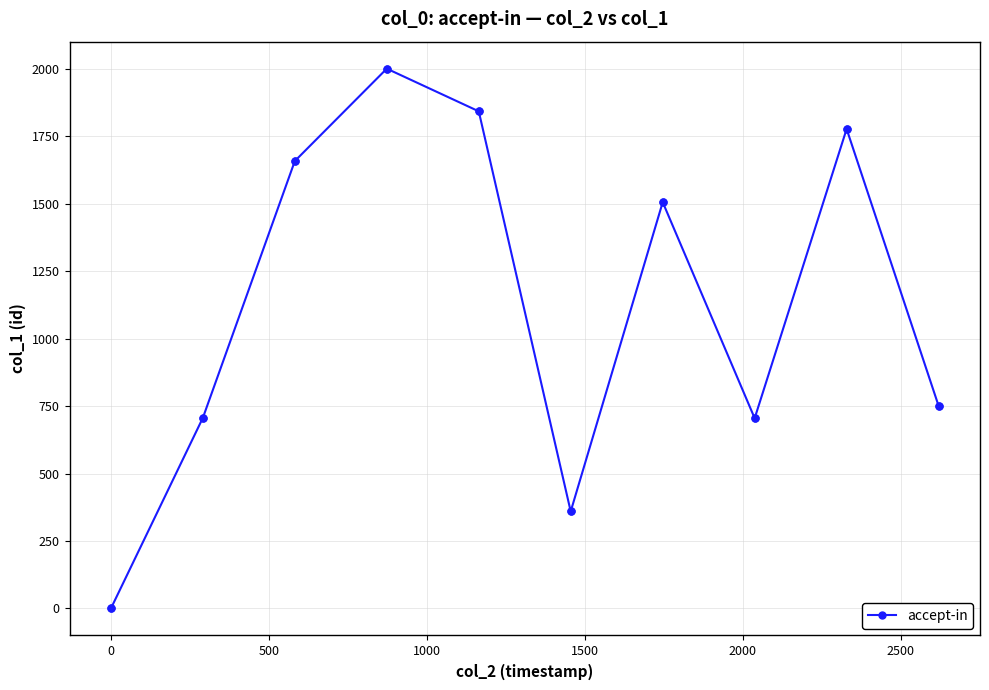

What is the maximum value shown in the chart?

2000.0